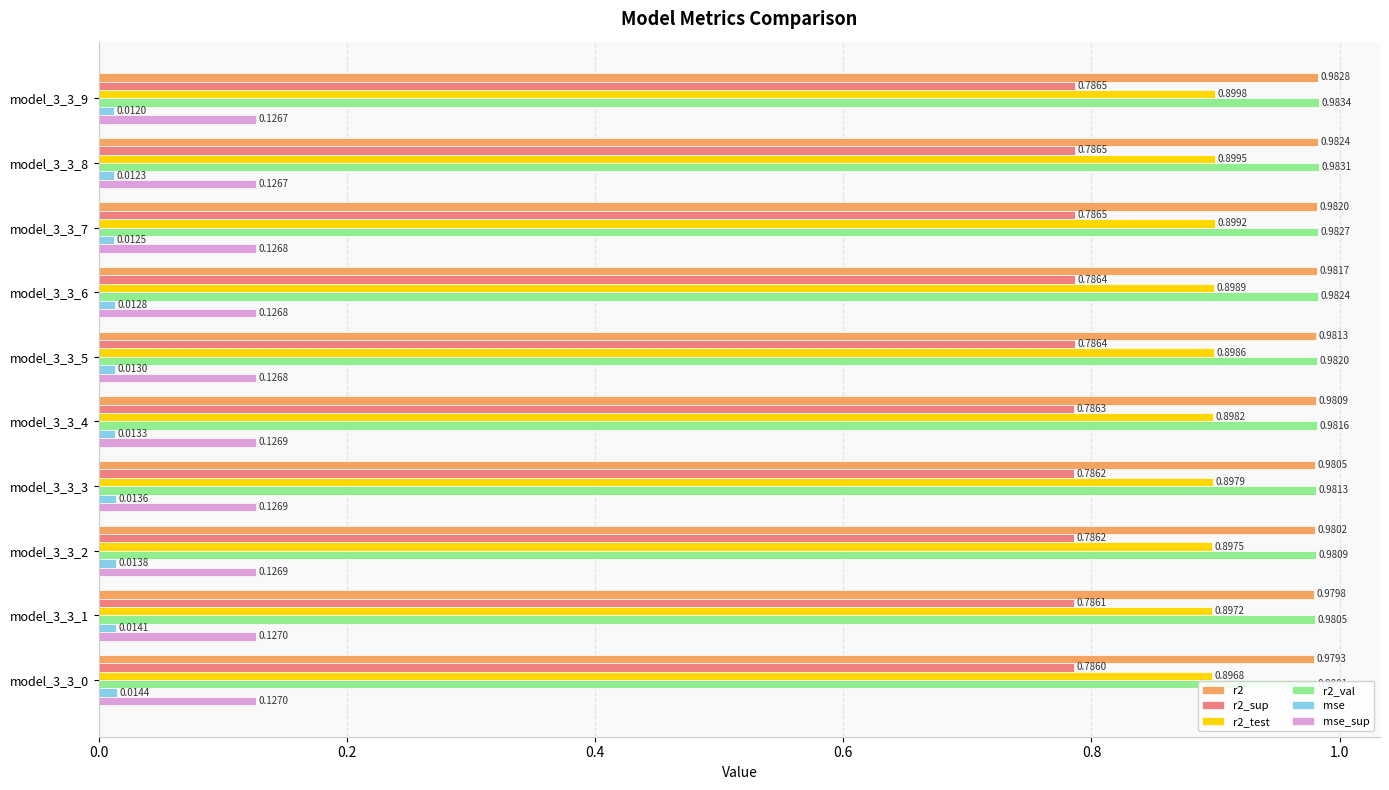

Between 0.6 and 0.2, which is larger?

0.2